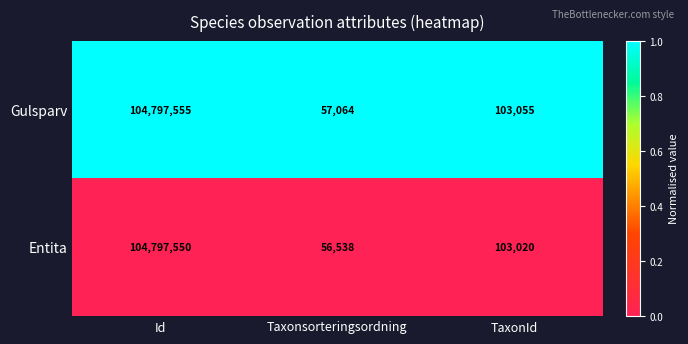

At Id, list the series in order from largest to smallest.

Gulsparv, Entita